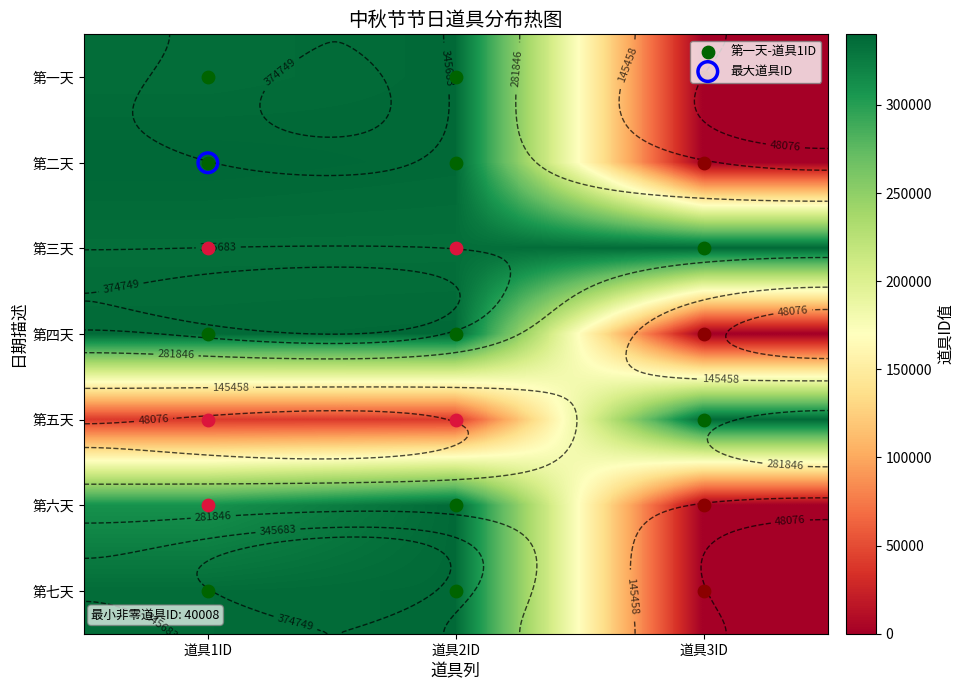

Which category has the lowest value across all series?

道具3ID